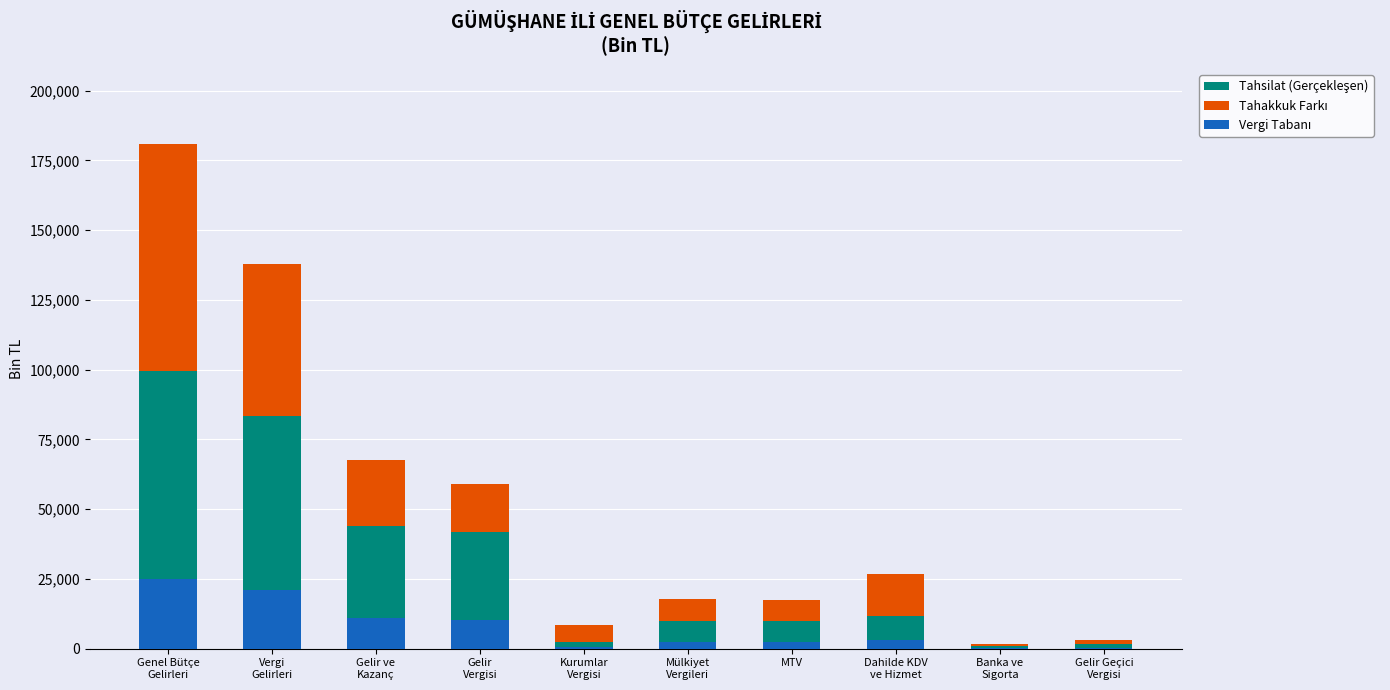

What is the value of the Vergi Tabanı bar at the 6th from the left?

2477.0